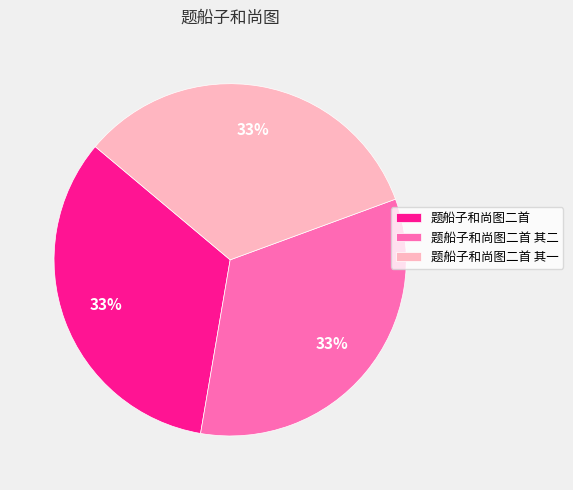

Is the sum of 题船子和尚图二首 其一 and 题船子和尚图二首 greater than half?

Yes